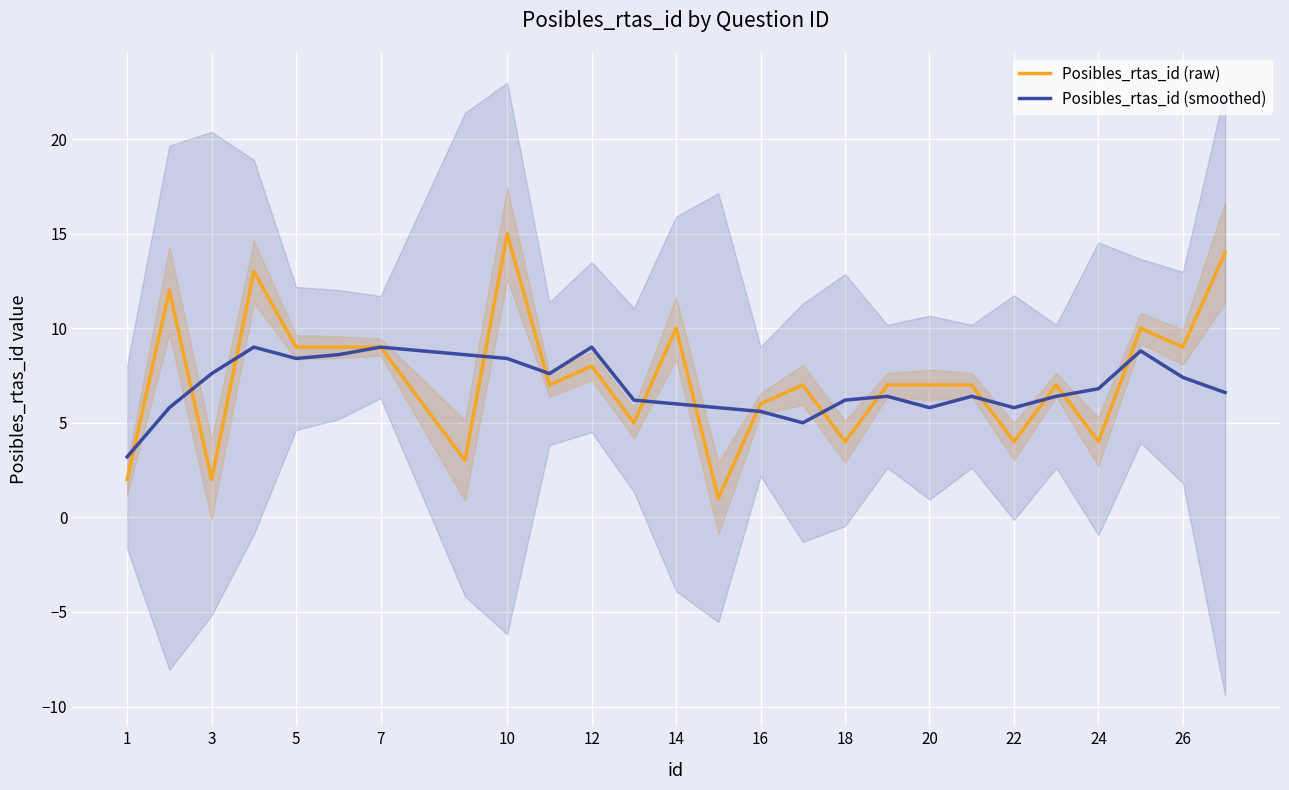

The value of Posibles_rtas_id (raw) at 5 is 9.0. True or false?

True